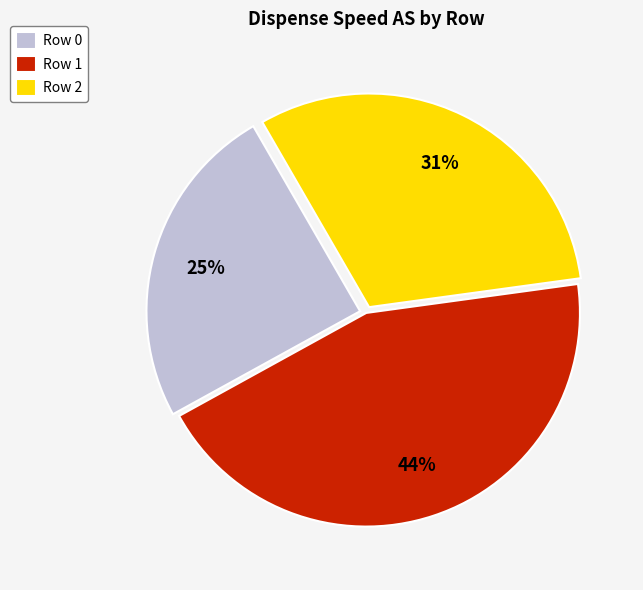

Rank the categories by value from lowest to highest.

Row 0, Row 2, Row 1